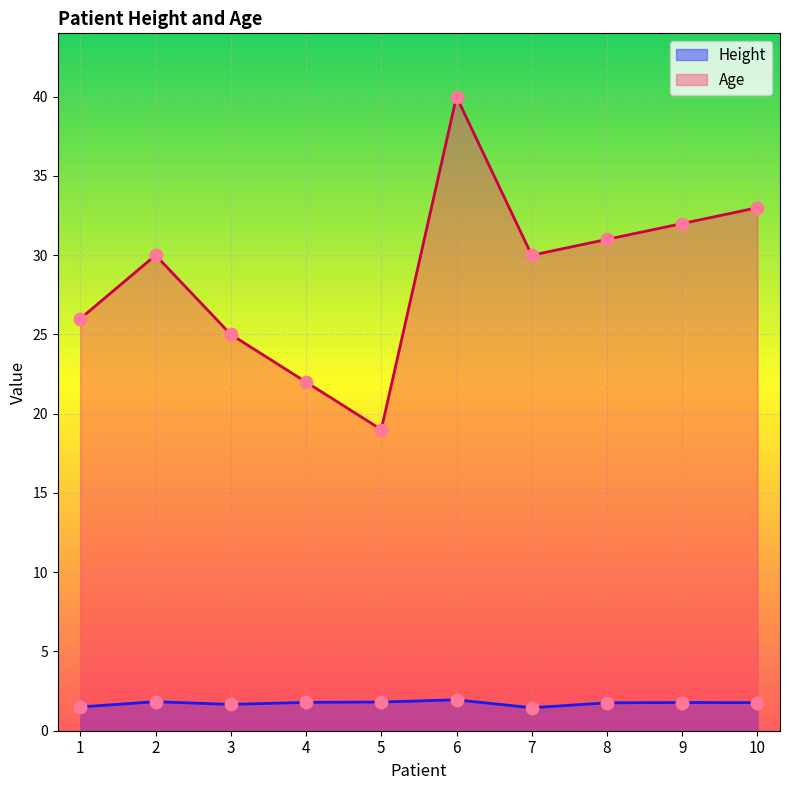

Which series has the largest total across all categories?

Age